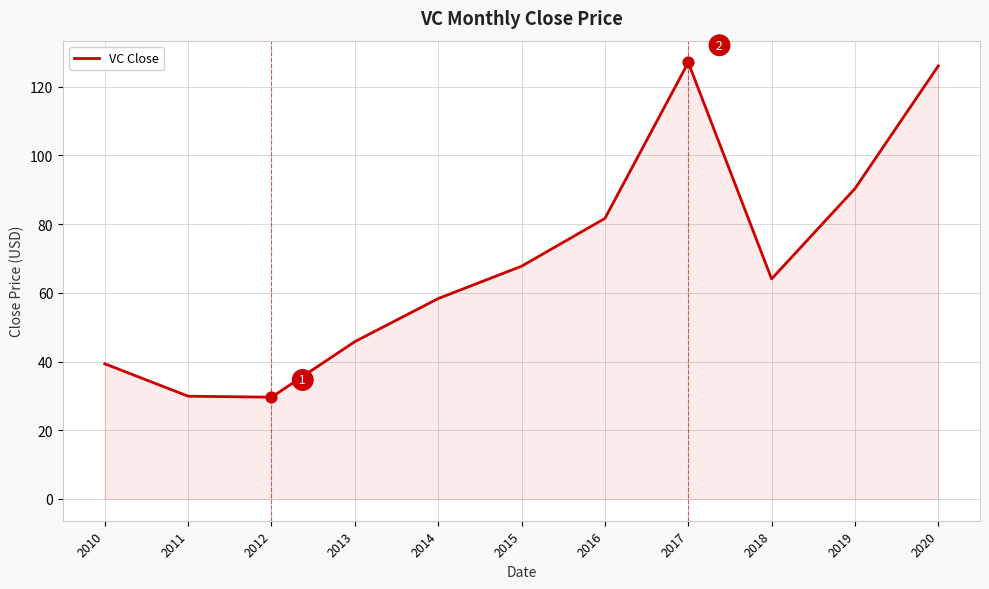

What is the change in value from 2013 to 2016?

+35.9